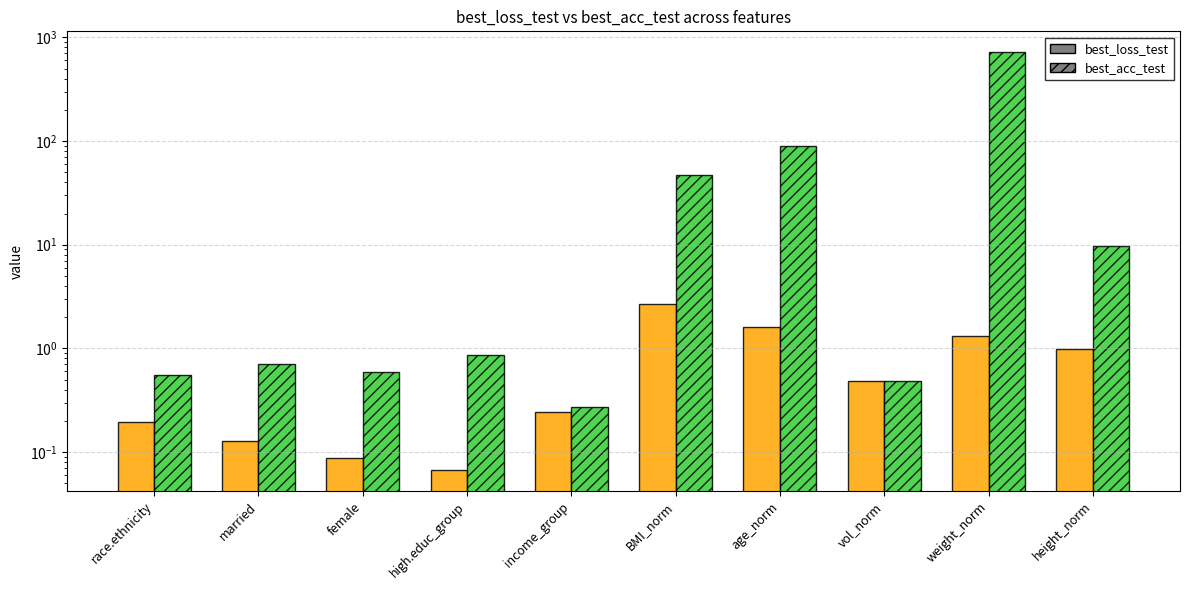

Is it true that best_loss_test equals 1.8 at BMI_norm?

False